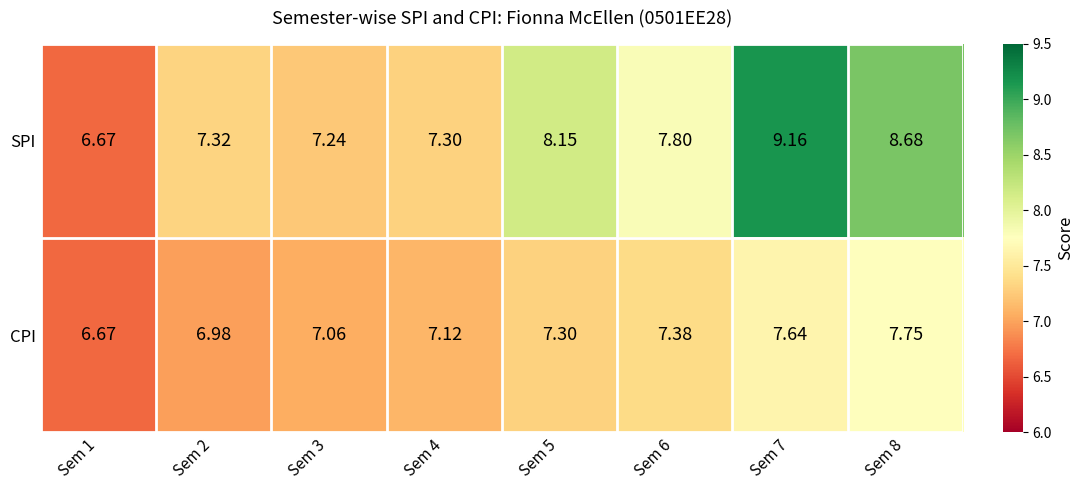

How many series are shown in this chart?

2